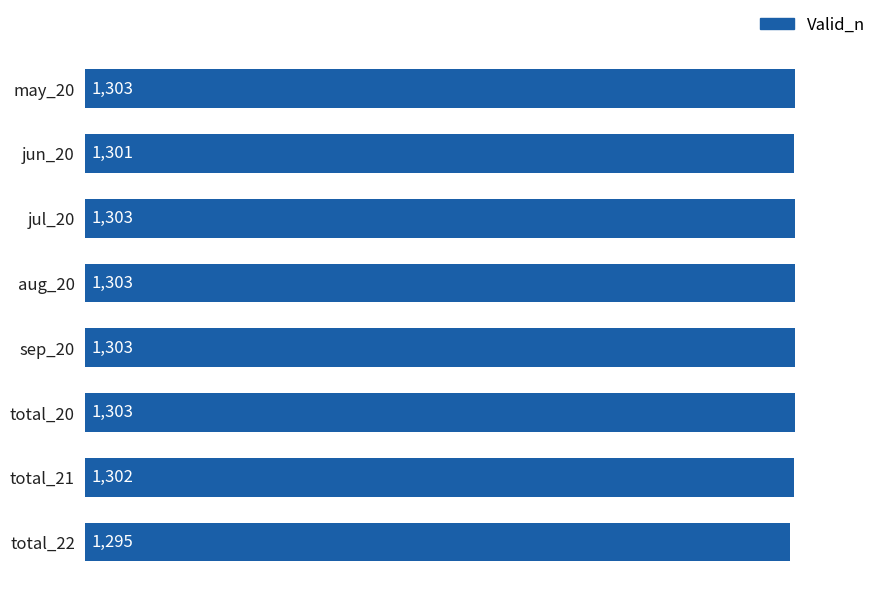

How many data points does each series have?

8